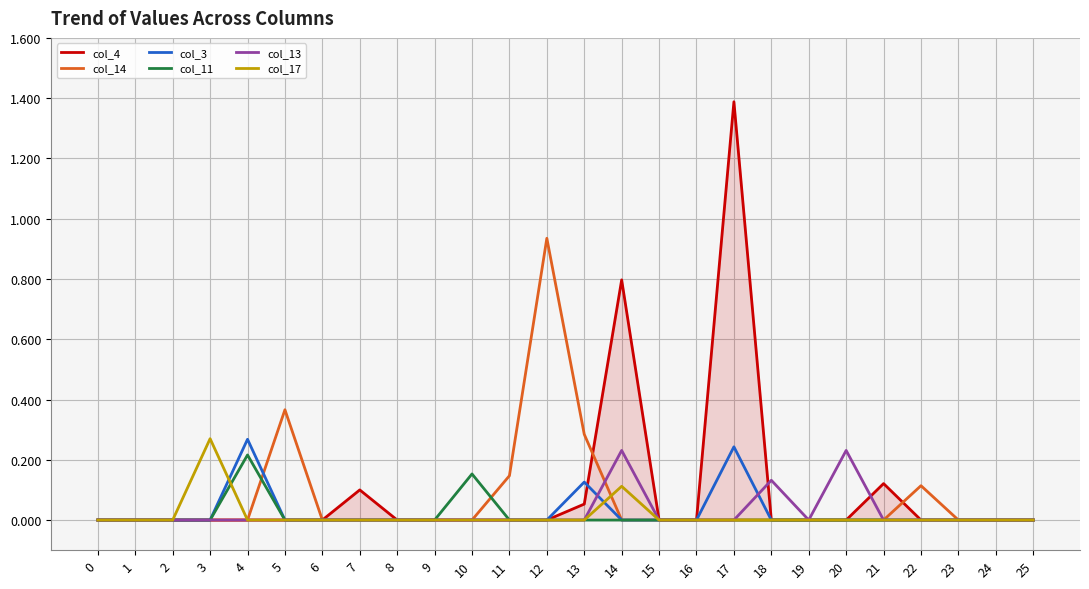

The col_17 series shows 0.0 at 25. True or false?

True